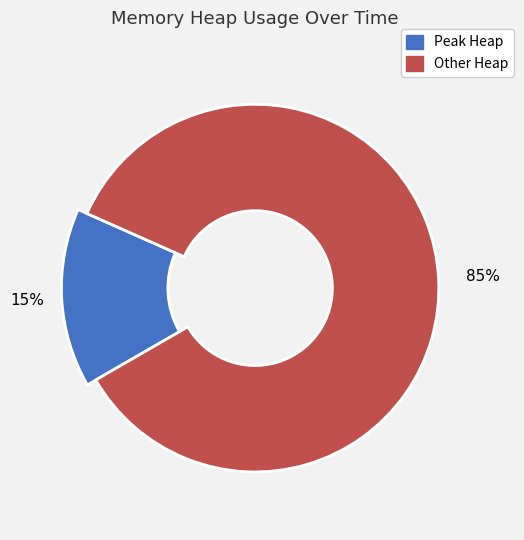

Is it true that 336 is 1% of the pie?

True